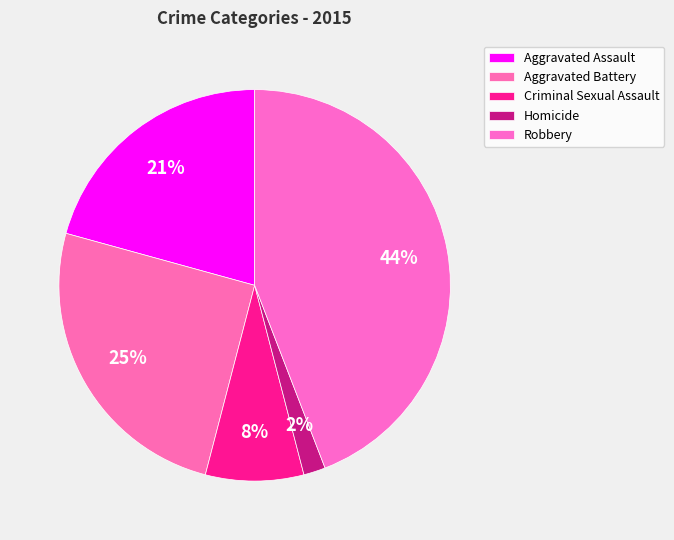

To the nearest percent, what is the difference between the Robbery and Aggravated Battery slice percentages?

19%